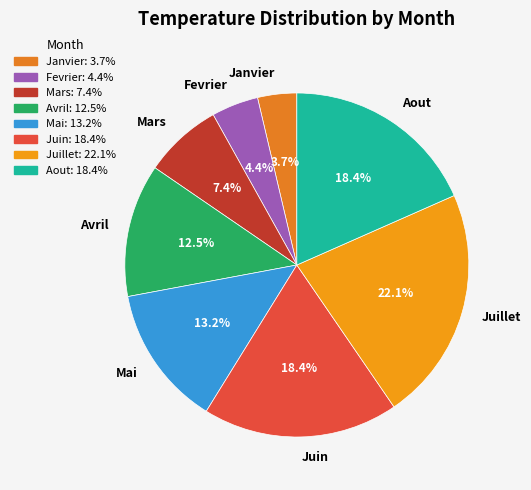

How many segments does this pie chart have?

8